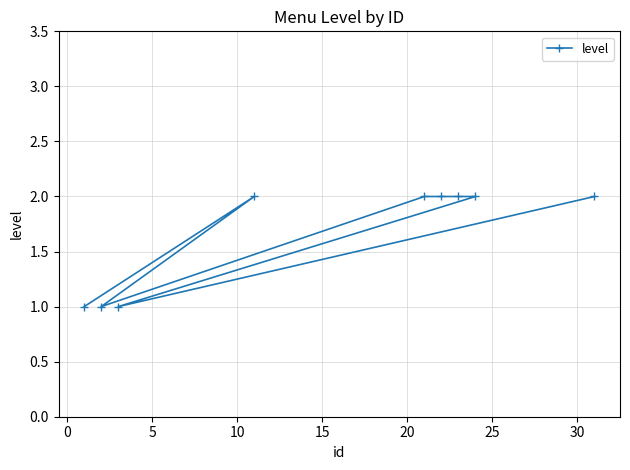

What is the sum of all values?

15